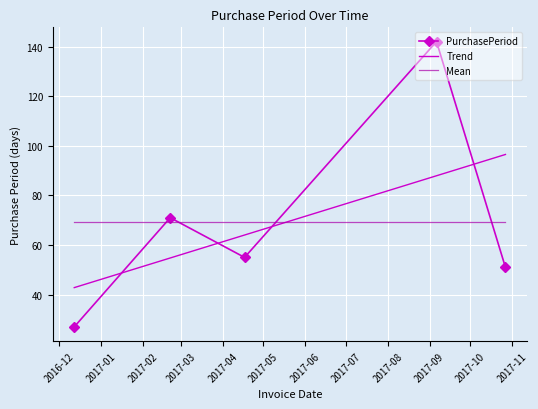

What is the maximum value shown in the chart?

142.0